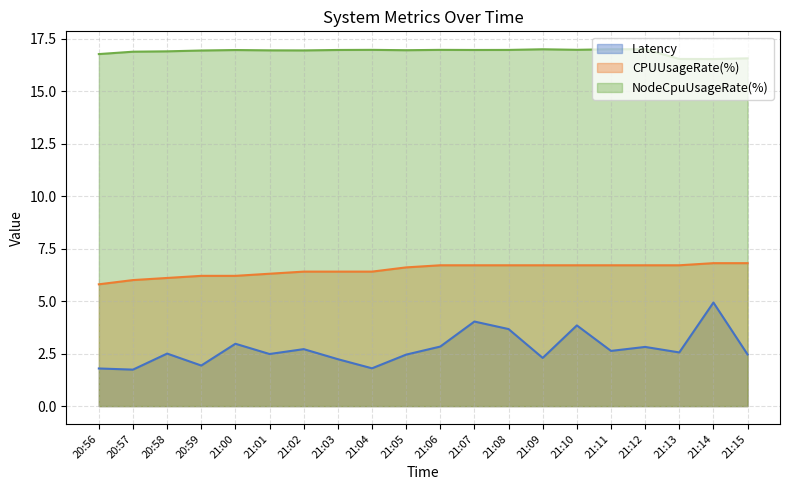

At which category does the chart reach its minimum across all series?

20:57